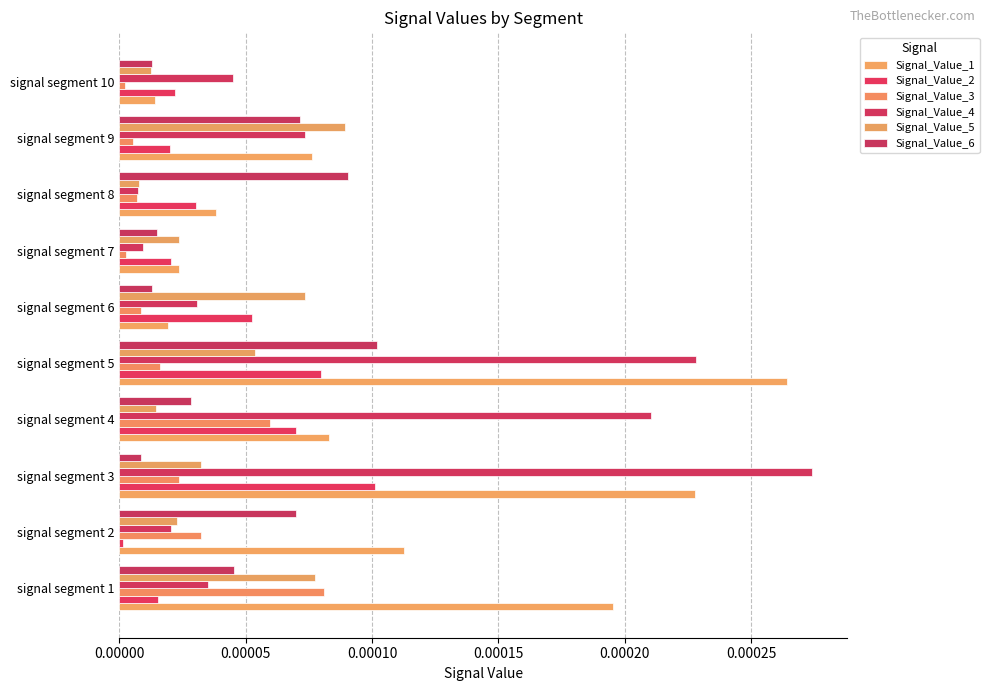

How many data points does each series have?

10